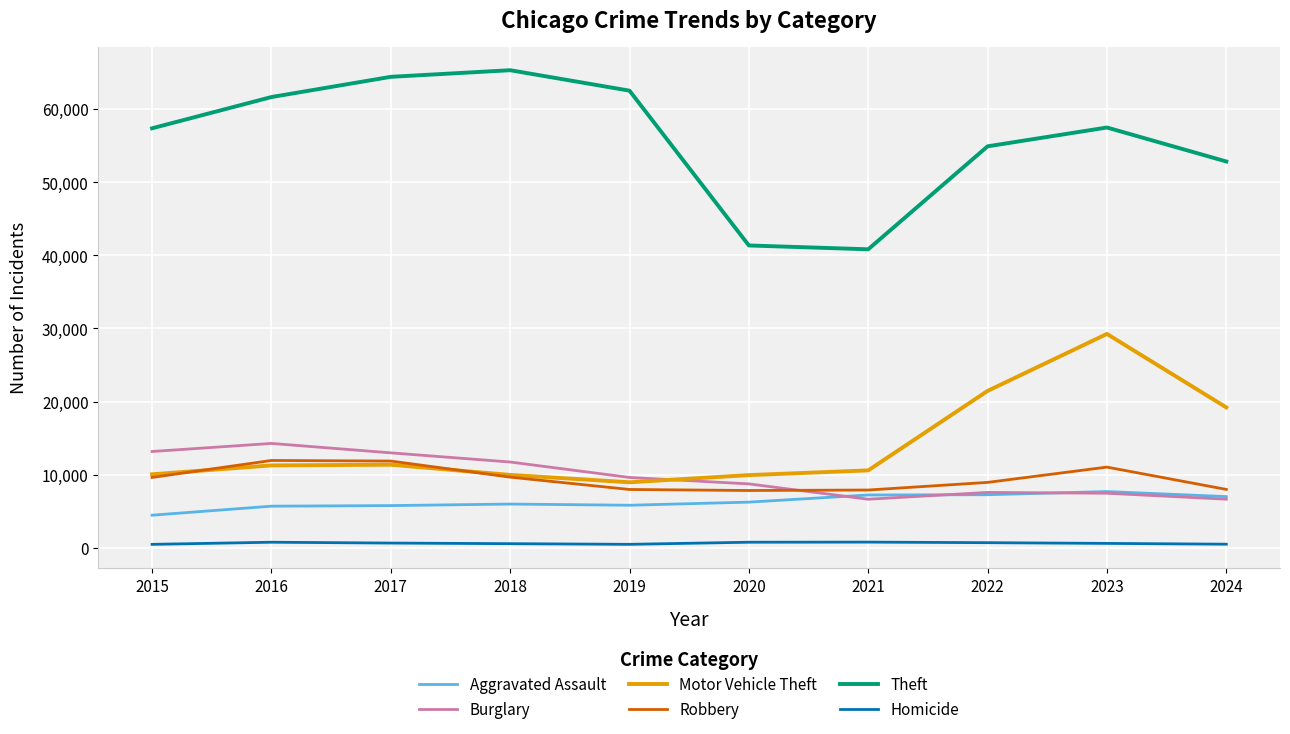

What is the total value across all series at 2024?

94240